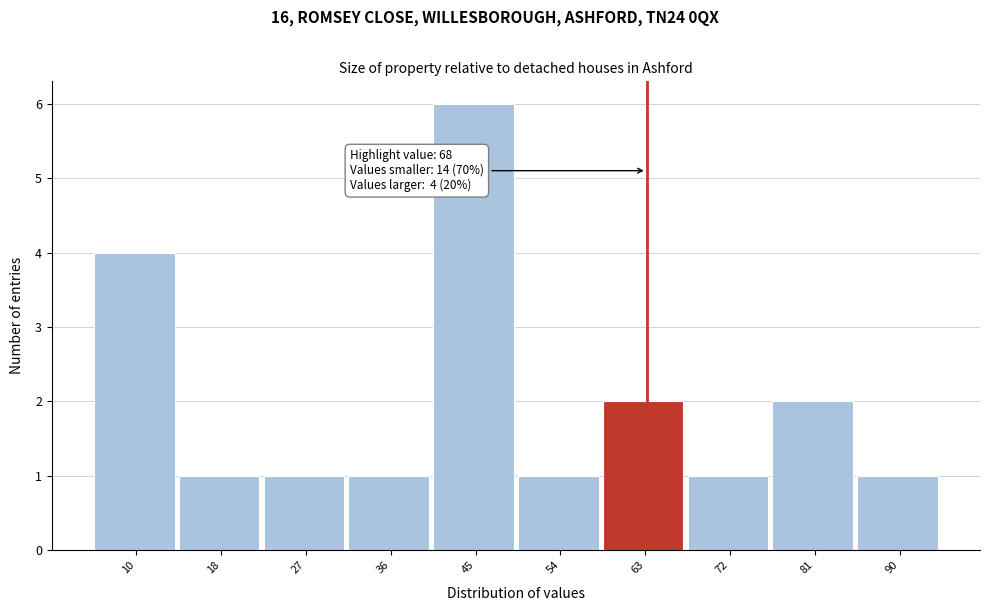

Reading left to right, list all the values displayed in this chart.

4	1	1	1	6	1	2	1	2	1